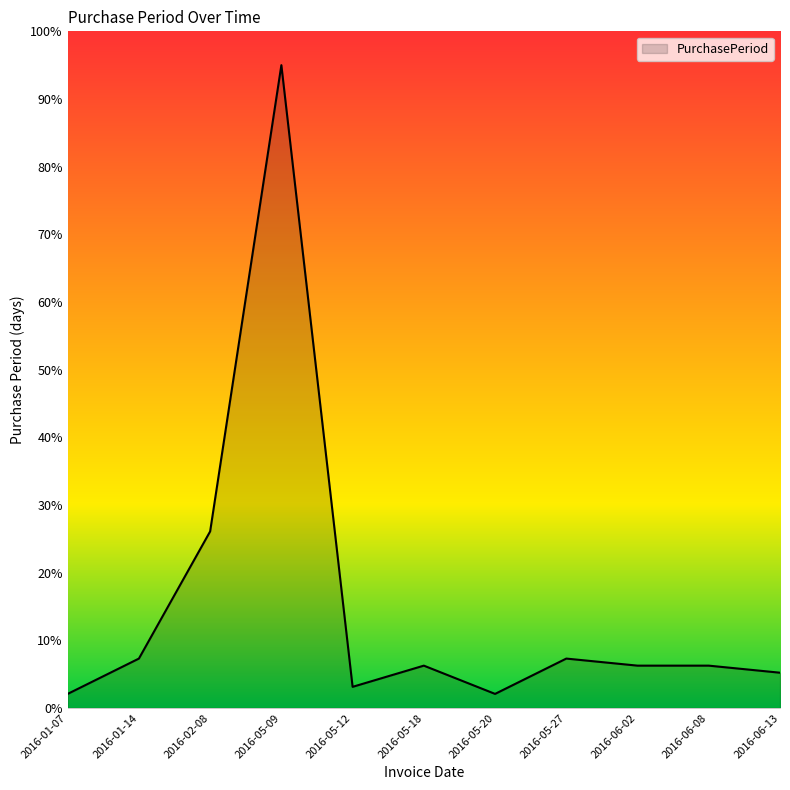

At which category does the chart reach its peak across all series?

2016-05-09